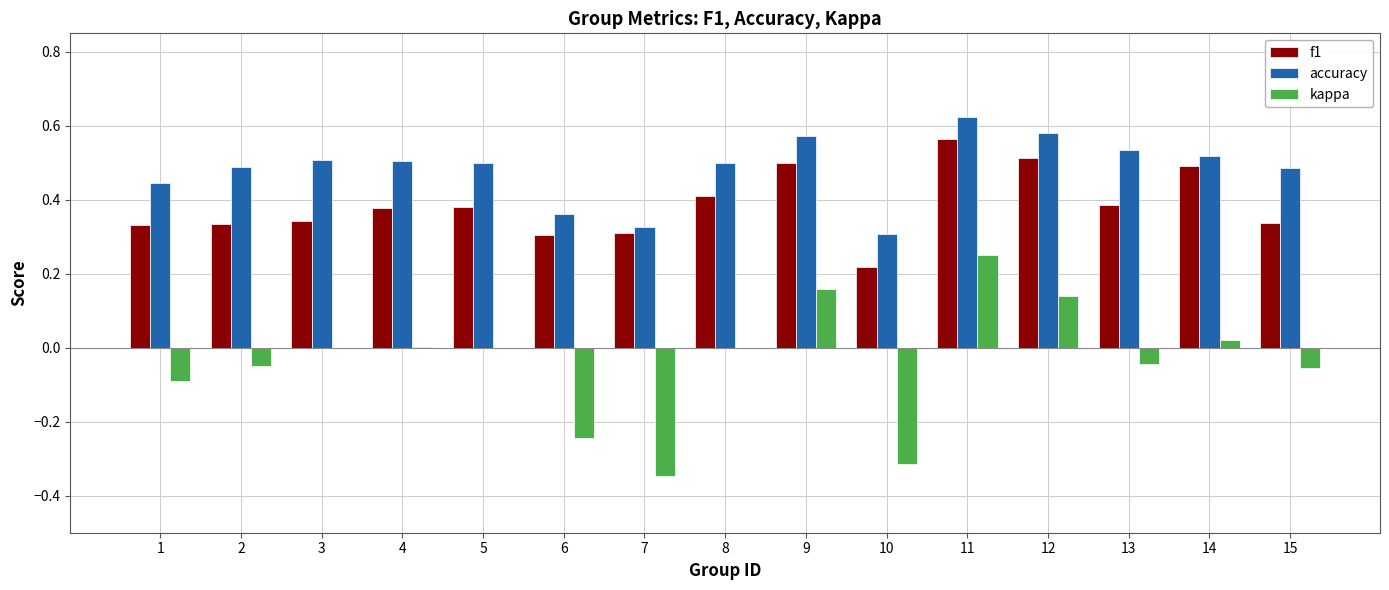

What is the sum of the f1 values at 15 and 8?

0.7